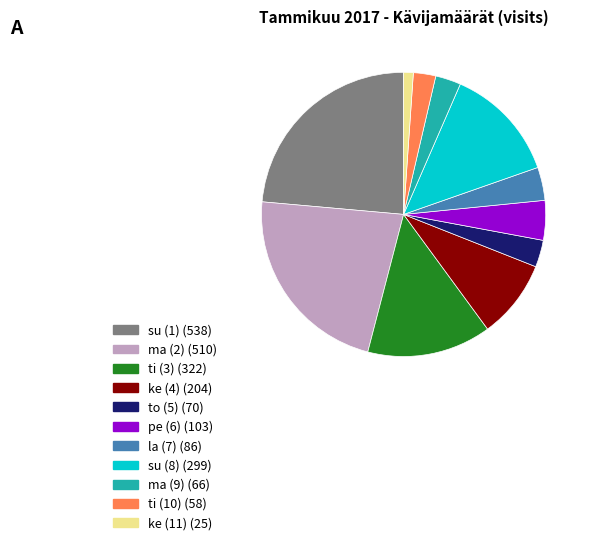

Is there any slice that represents more than half of the pie?

No